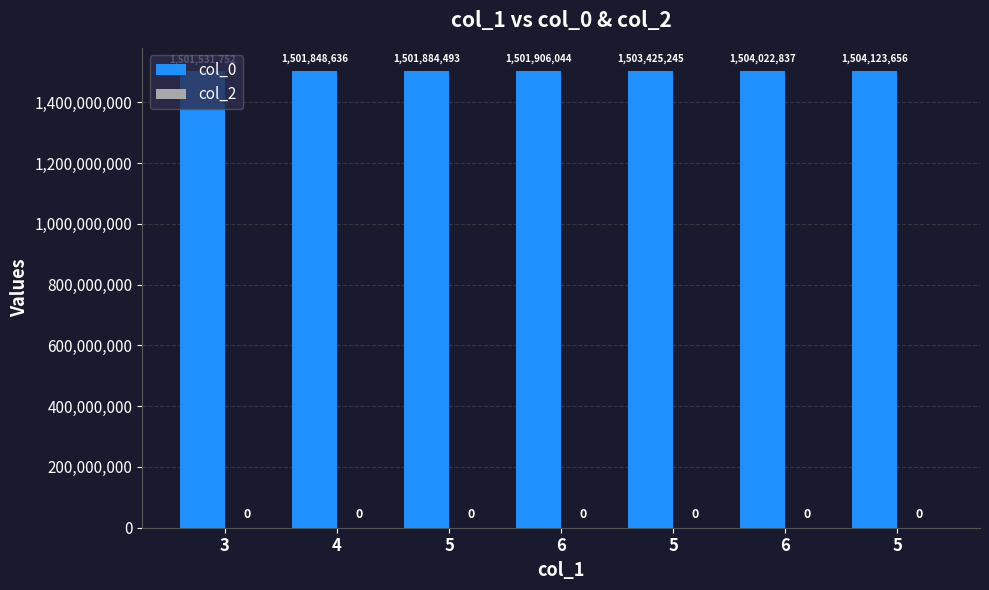

Reading right to left, extract all data points from this chart.

col_0: 1504123656	1504022837	1503425245	1501906044	1501884493	1501848636	1501531752
col_2: 0	0	0	0	0	0	0